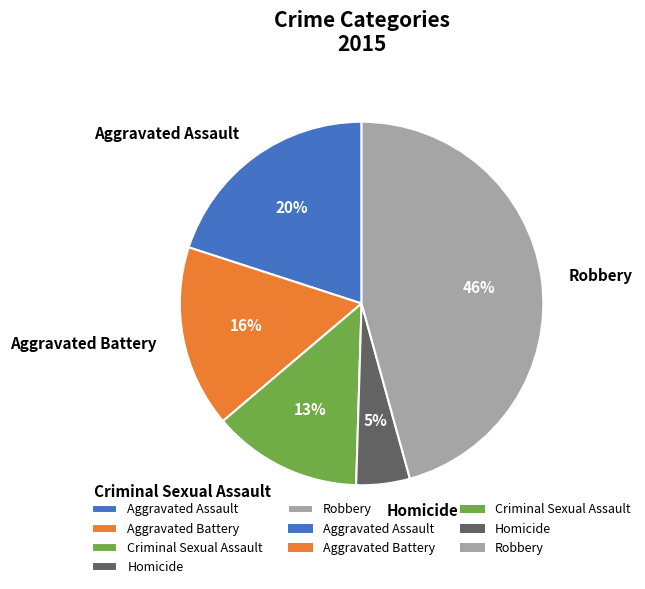

Is the sum of Robbery and Homicide greater than half?

Yes